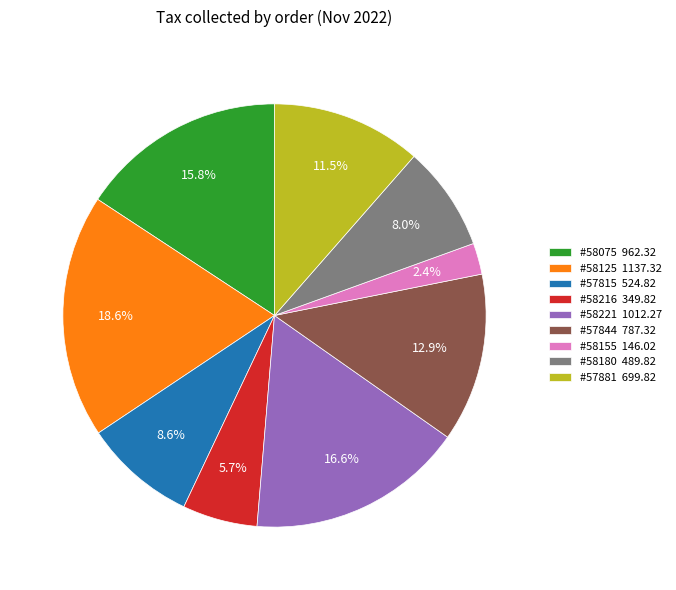

How many slices are in this pie chart?

9